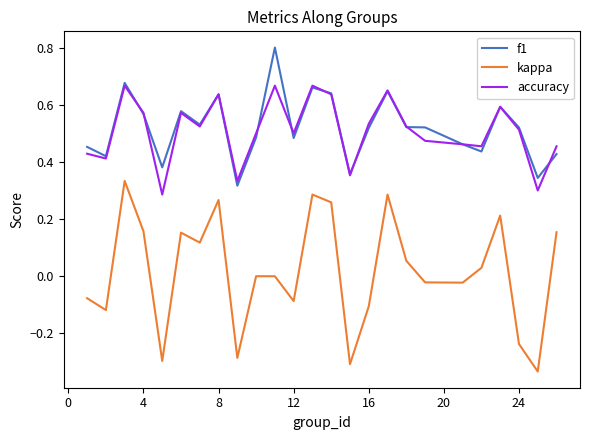

Rank the series by their maximum value, from lowest to highest.

kappa, accuracy, f1